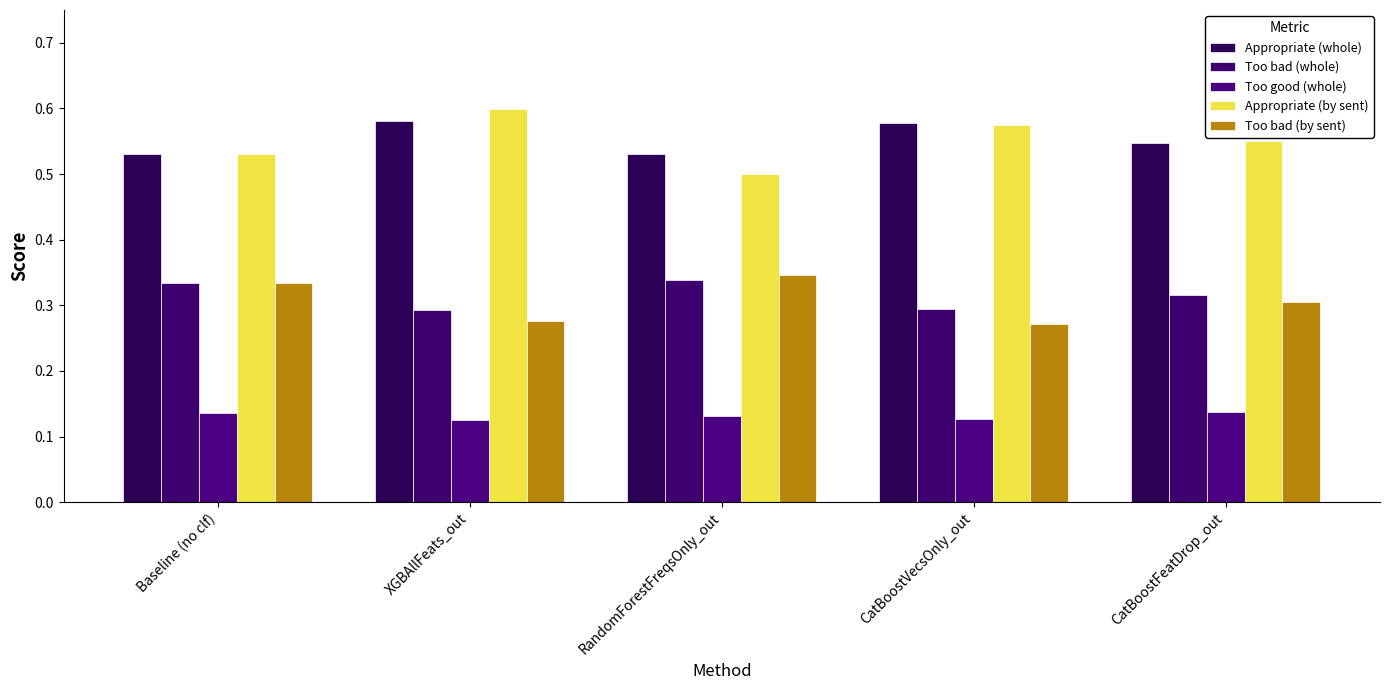

Which series changed the most between RandomForestFreqsOnly_out and CatBoostVecsOnly_out?

Appropriate (by sent)